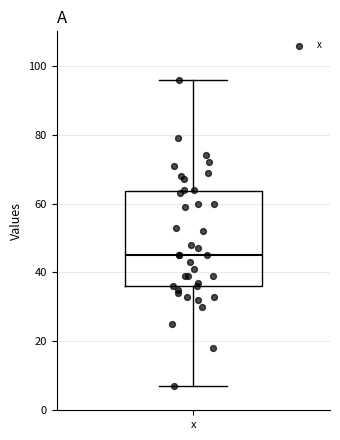

Transcribe this box plot: give where the median line is, the range the box spans, and where the two whiskers end, as read against the y-axis. The values are not printed on the chart, so give them approximately, as read against the axis.

median 46, box 36 to 64, whiskers 8 to 96